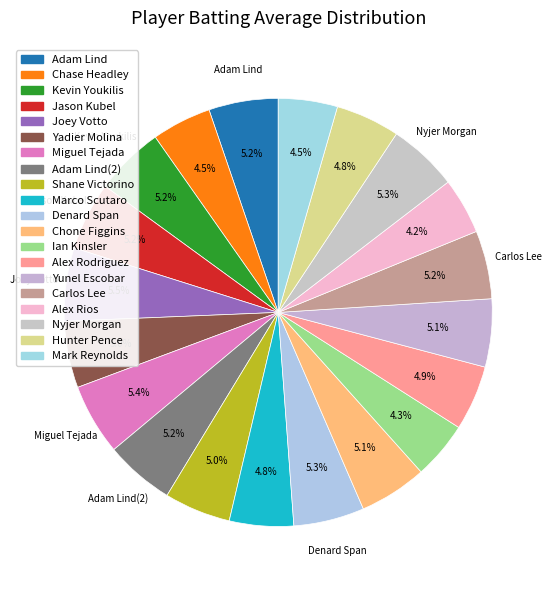

How many slices are in this pie chart?

20